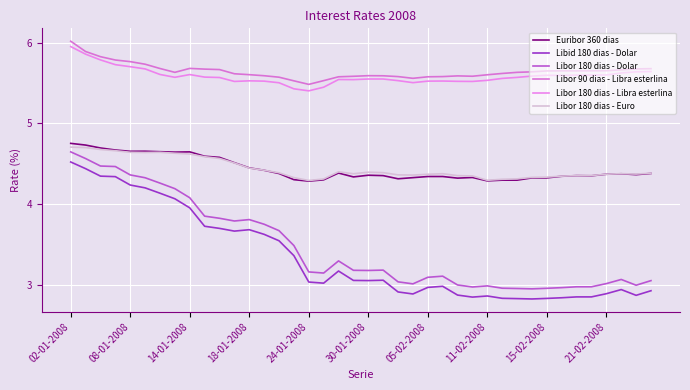

Reading left to right, what are all the values shown in this chart?

Euribor 360 dias: 4.8	4.7	4.7	4.7	4.7	4.7	4.7	4.6	4.6	4.6	4.6	4.5	4.5	4.4	4.4	4.3	4.3	4.3	4.4	4.3	4.4	4.4	4.3	4.3	4.3	4.3	4.3	4.3	4.3	4.3	4.3	4.3	4.3	4.3	4.4	4.4	4.4	4.4	4.4	4.4
Libid 180 dias - Dolar: 4.5	4.4	4.3	4.3	4.2	4.2	4.1	4.1	4.0	3.7	3.7	3.7	3.7	3.6	3.5	3.4	3.0	3.0	3.2	3.1	3.1	3.1	2.9	2.9	3.0	3.0	2.9	2.9	2.9	2.8	2.8	2.8	2.8	2.8	2.9	2.9	2.9	2.9	2.9	2.9
Libor 180 dias - Dolar: 4.6	4.6	4.5	4.5	4.4	4.3	4.3	4.2	4.1	3.9	3.8	3.8	3.8	3.8	3.7	3.5	3.2	3.1	3.3	3.2	3.2	3.2	3.0	3.0	3.1	3.1	3.0	3.0	3.0	3.0	3.0	3.0	3.0	3.0	3.0	3.0	3.0	3.1	3.0	3.1
Libor 90 dias - Libra esterlina: 6.0	5.9	5.8	5.8	5.8	5.7	5.7	5.6	5.7	5.7	5.7	5.6	5.6	5.6	5.6	5.5	5.5	5.5	5.6	5.6	5.6	5.6	5.6	5.6	5.6	5.6	5.6	5.6	5.6	5.6	5.6	5.6	5.7	5.7	5.7	5.7	5.7	5.7	5.7	5.7
Libor 180 dias - Libra esterlina: 6.0	5.9	5.8	5.7	5.7	5.7	5.6	5.6	5.6	5.6	5.6	5.5	5.5	5.5	5.5	5.4	5.4	5.4	5.5	5.5	5.5	5.5	5.5	5.5	5.5	5.5	5.5	5.5	5.5	5.6	5.6	5.6	5.6	5.6	5.6	5.6	5.6	5.6	5.6	5.6
Libor 180 dias - Euro: 4.7	4.7	4.7	4.7	4.6	4.6	4.6	4.6	4.6	4.6	4.6	4.5	4.4	4.4	4.4	4.3	4.3	4.3	4.4	4.4	4.4	4.4	4.4	4.4	4.4	4.4	4.4	4.4	4.3	4.3	4.3	4.3	4.3	4.3	4.4	4.4	4.4	4.4	4.4	4.4